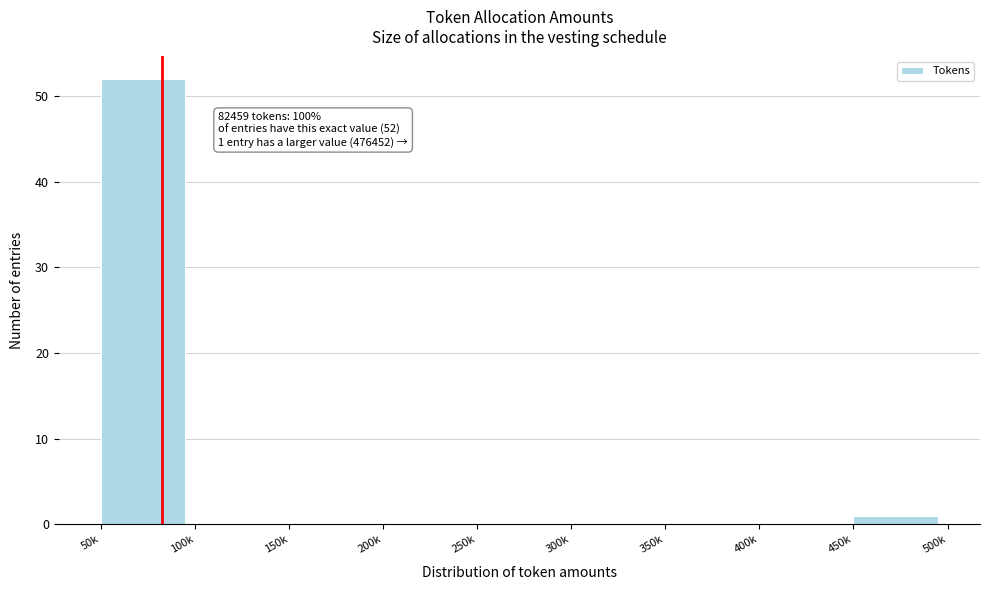

Reading left to right, what are all the values shown in this chart?

50k=52	100k=0	150k=0	200k=0	250k=0	300k=0	350k=0	400k=0	450k=1